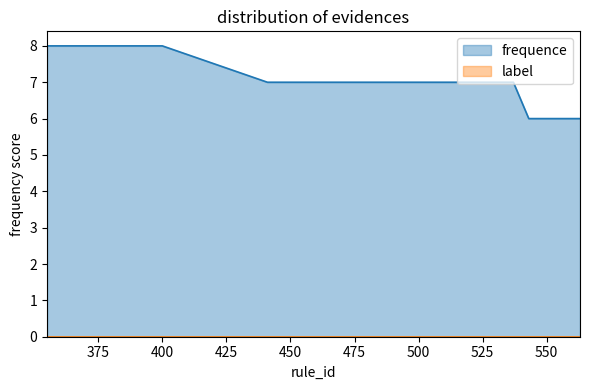

List the labels in order of value, smallest first.

543, 544, 545, 546, 547, 548, 549, 550, 551, 552, 553, 554, 555, 556, 557, 558, 559, 560, 561, 562, 563, 441, 442, 454, 461, 462, 463, 466, 467, 468, 491, 497, 499, 515, 521, 525, 537, 355, 399, 400